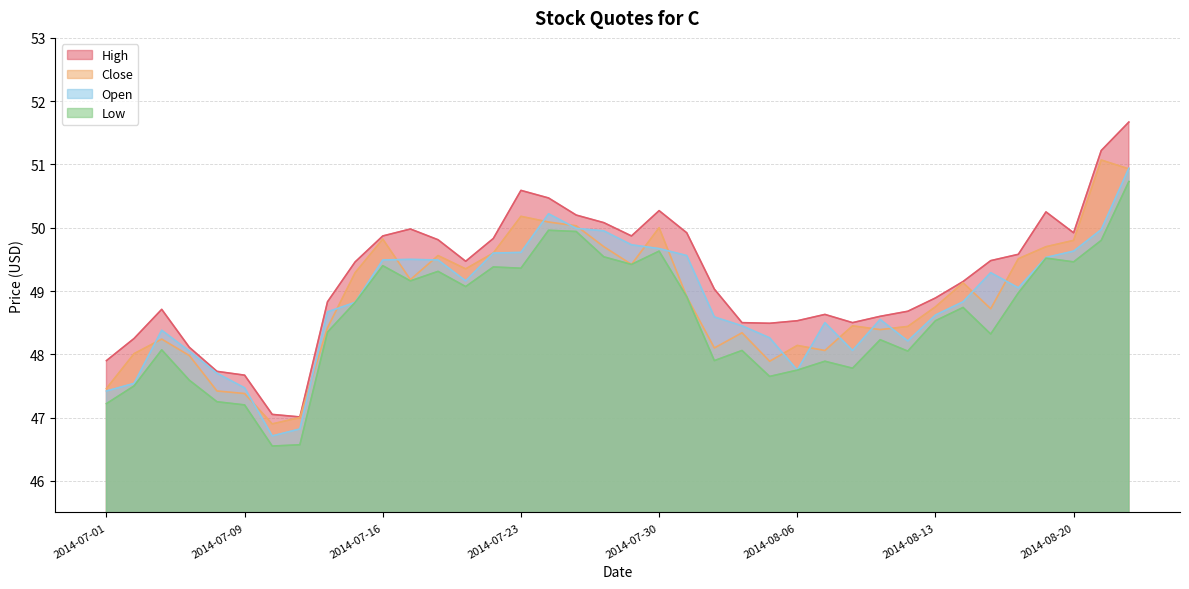

Rank the categories by Open value from lowest to highest.

2014-07-10, 2014-07-11, 2014-07-01, 2014-07-09, 2014-07-02, 2014-07-08, 2014-08-06, 2014-07-07, 2014-08-08, 2014-08-12, 2014-08-05, 2014-07-03, 2014-08-04, 2014-08-07, 2014-08-11, 2014-08-01, 2014-08-13, 2014-07-14, 2014-07-15, 2014-08-14, 2014-08-18, 2014-07-21, 2014-08-15, 2014-07-16, 2014-07-18, 2014-07-17, 2014-08-19, 2014-07-31, 2014-07-22, 2014-07-23, 2014-08-20, 2014-07-30, 2014-07-29, 2014-07-28, 2014-08-21, 2014-07-25, 2014-07-24, 2014-08-22